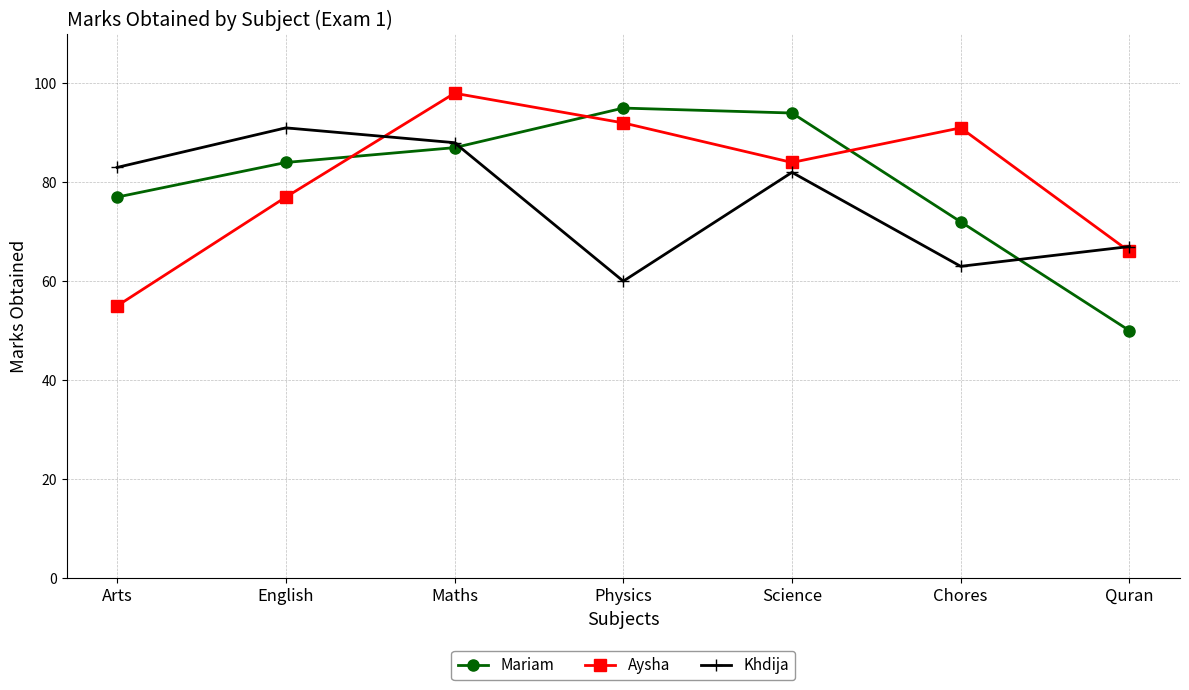

What is the minimum value shown in the chart?

50